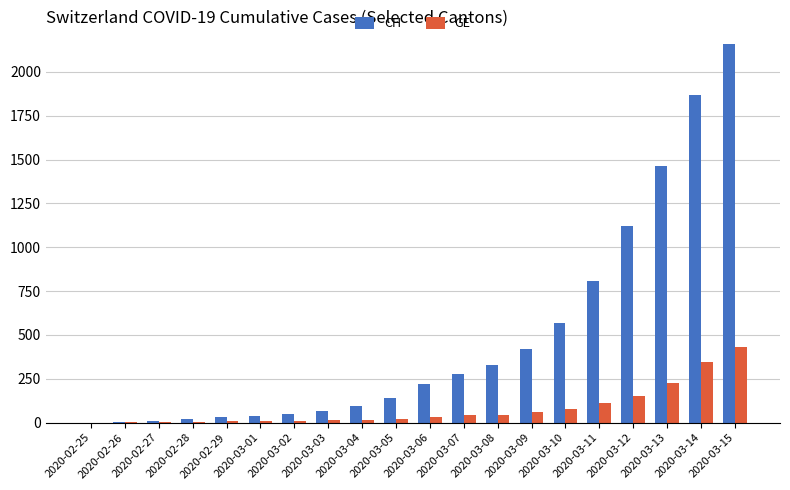

At which category is the sum across all series the highest?

2020-03-15